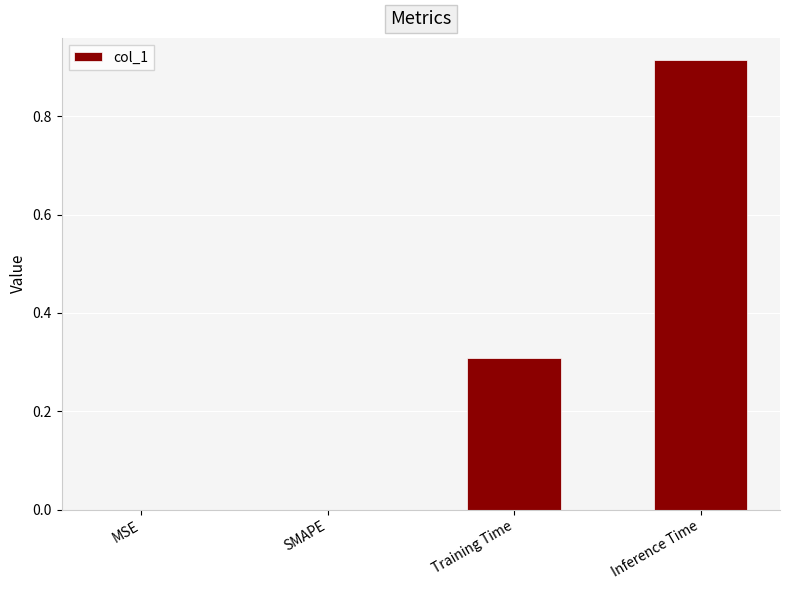

Which has a higher value, Inference Time or SMAPE?

Inference Time